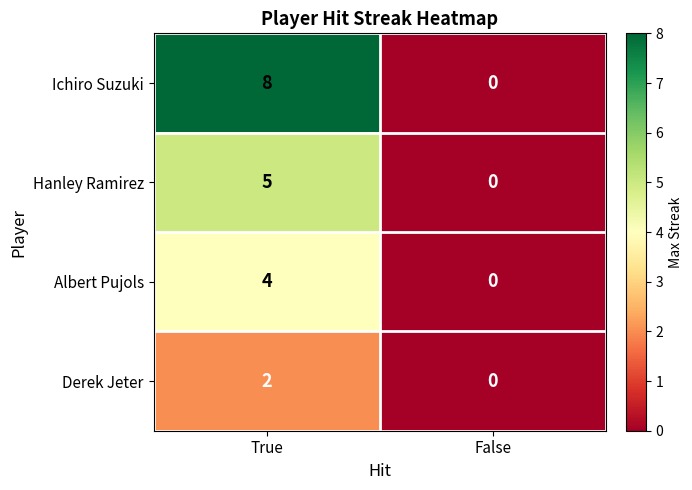

Reading right to left, list all the values displayed in this chart.

Ichiro Suzuki: 0	8
Hanley Ramirez: 0	5
Albert Pujols: 0	4
Derek Jeter: 0	2